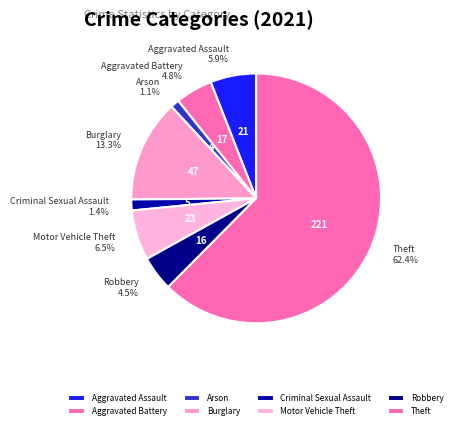

To the nearest percent, what percentage of the pie is Theft?

62%